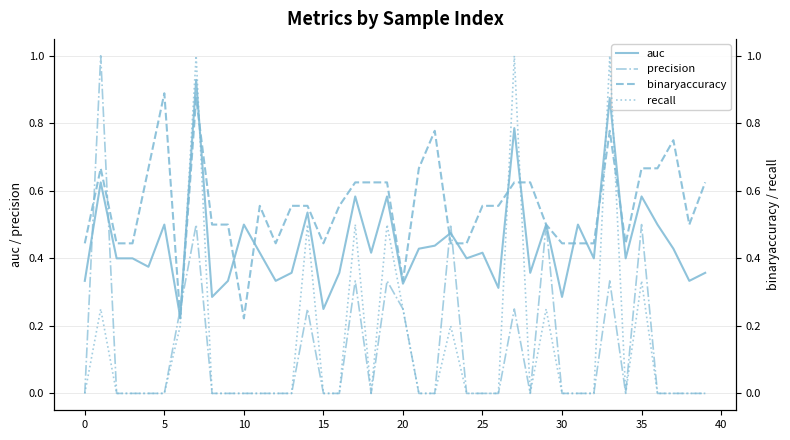

What is the highest value of the precision series?

1.0